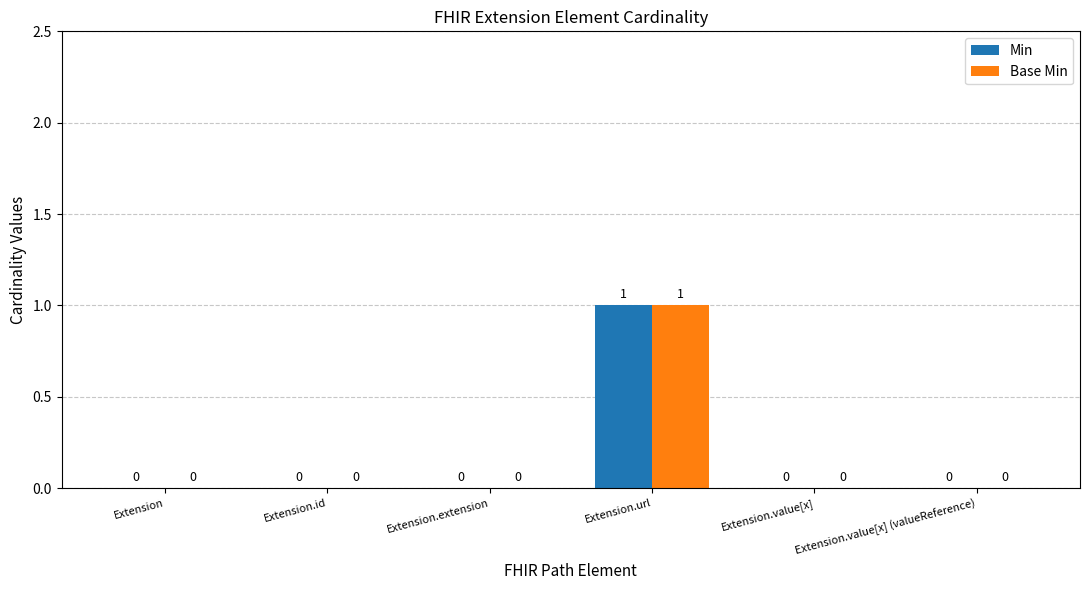

How many groups of bars are there?

6